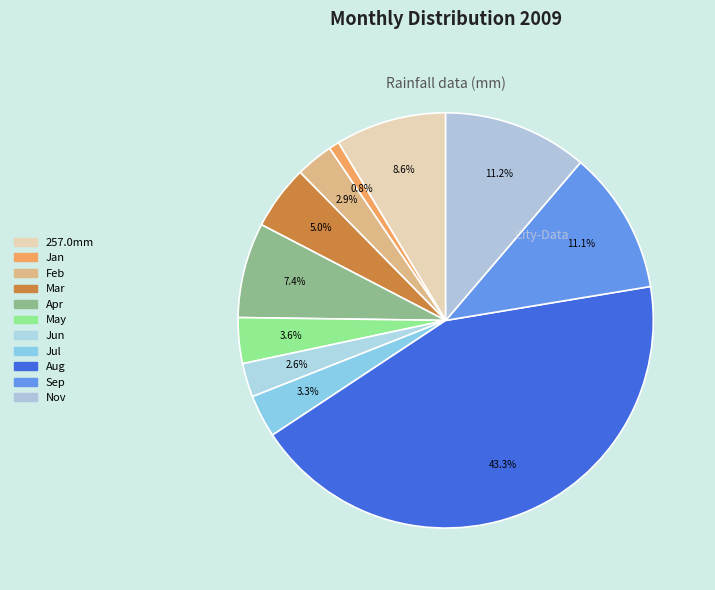

Count the number of slices in the pie.

11